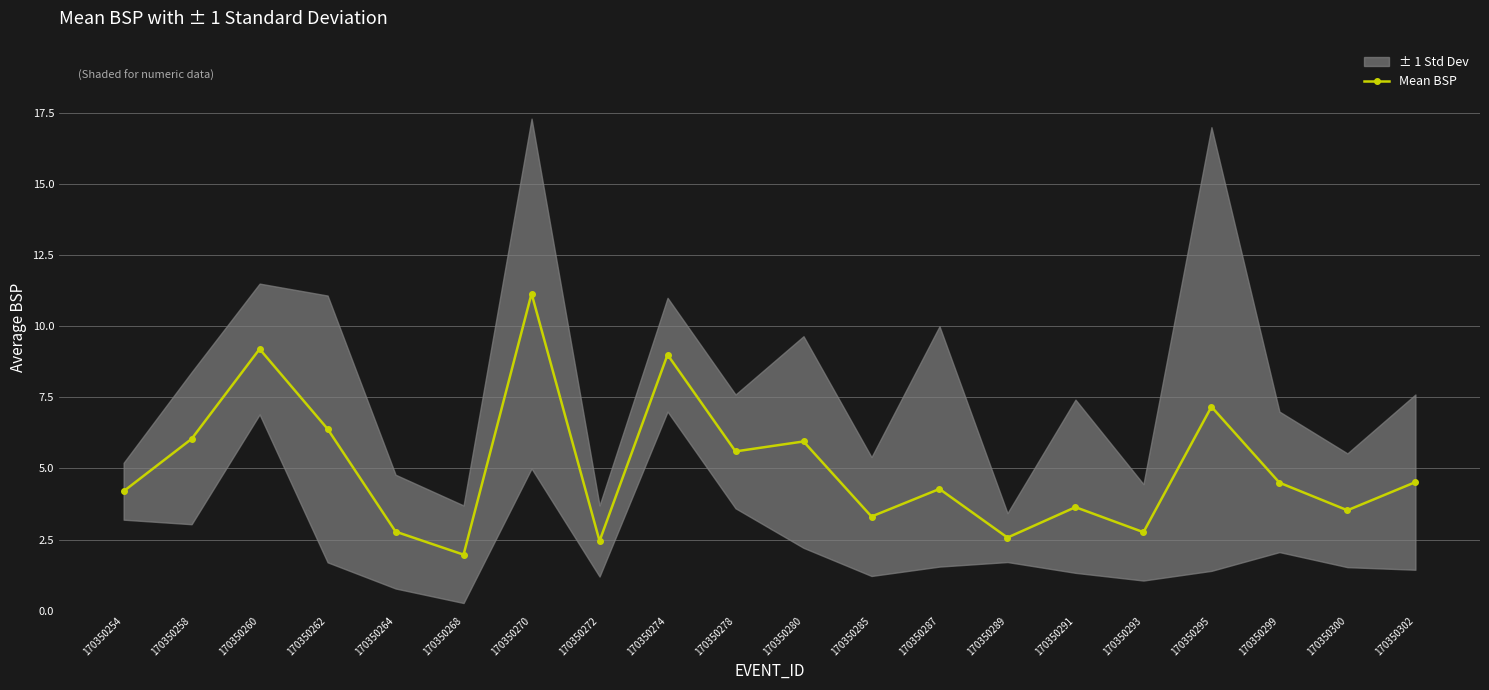

What is the value of the 10th point from the left?

5.6